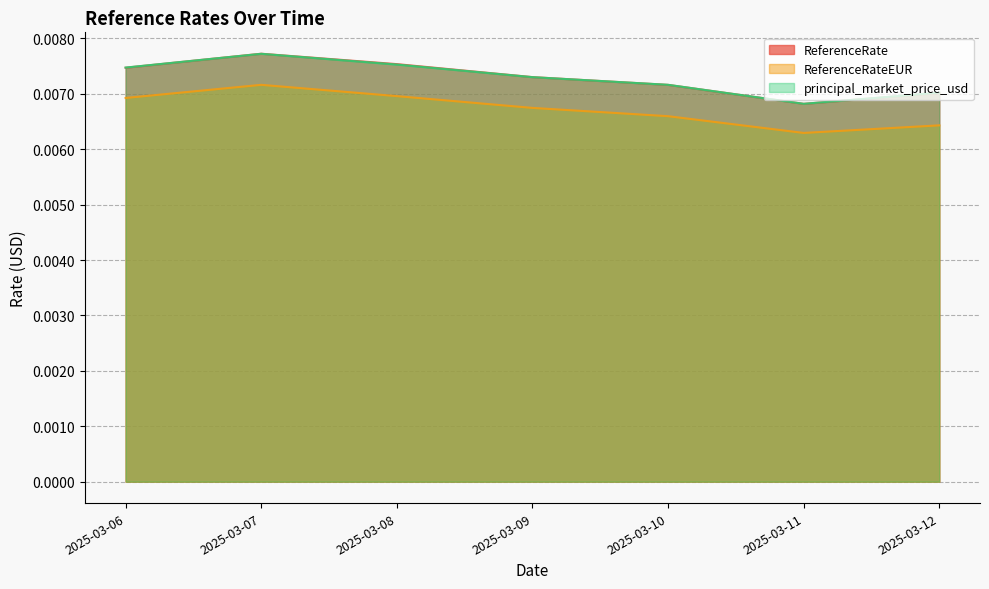

In principal_market_price_usd, how many points are higher than both neighbors (excluding endpoints)?

1